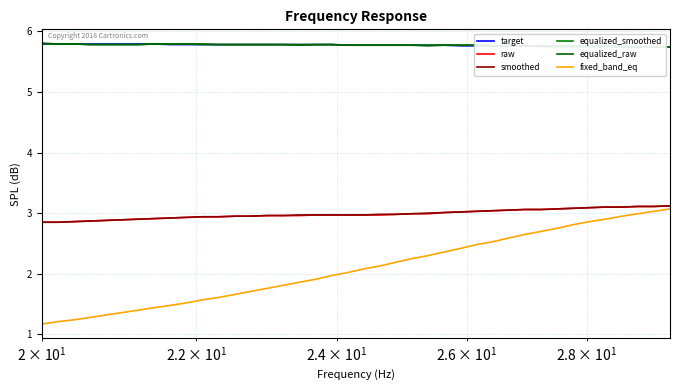

What is the value of the raw point at the 20th from the left?

3.0